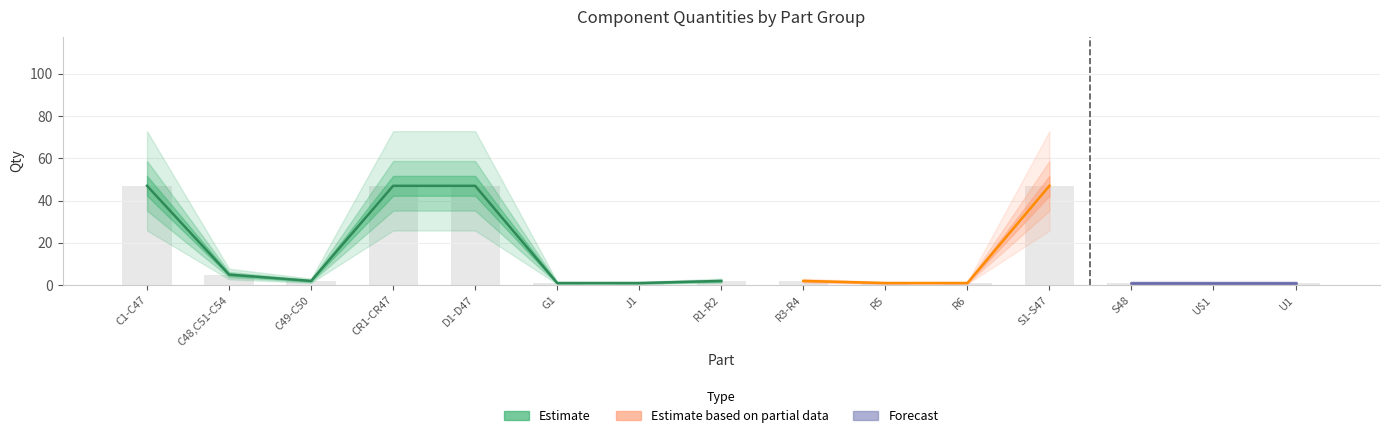

What is the difference between the values at C49-C50 and U1?

1